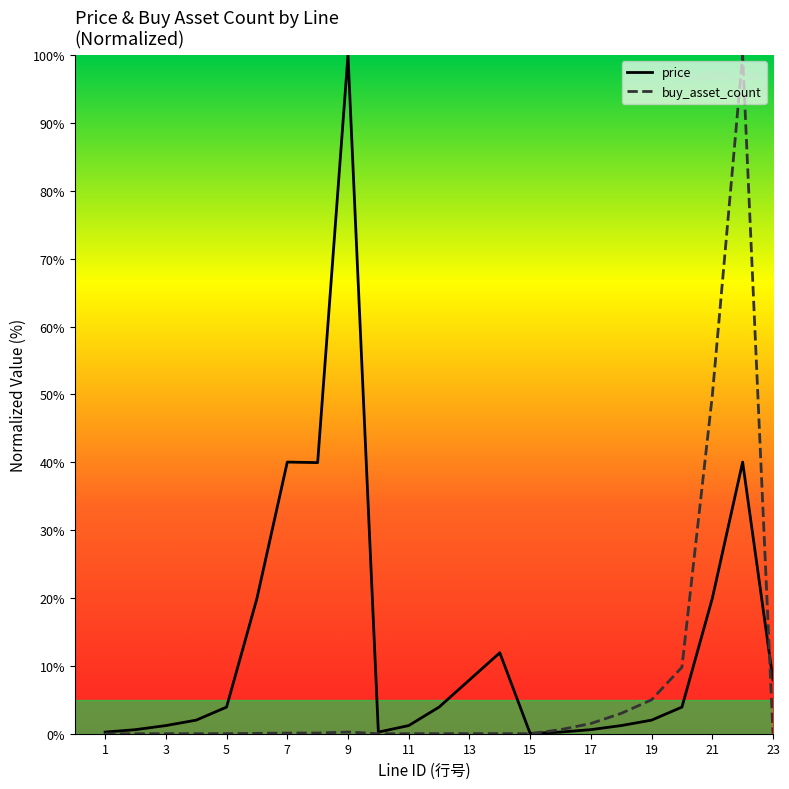

What is the difference between the highest and lowest values at 4?

2.0